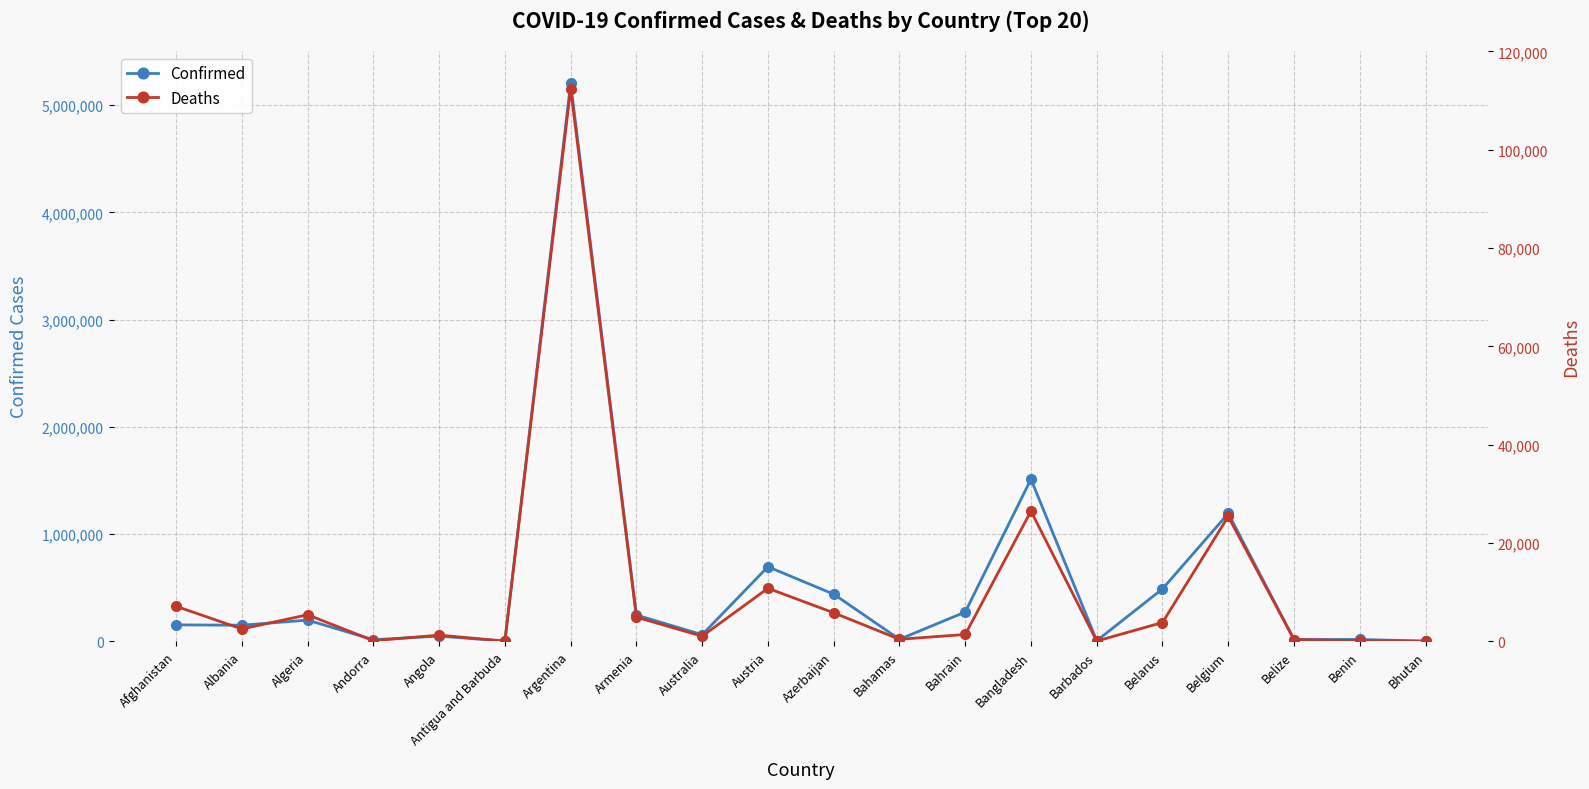

True or false: Confirmed and Deaths intersect in this chart.

False